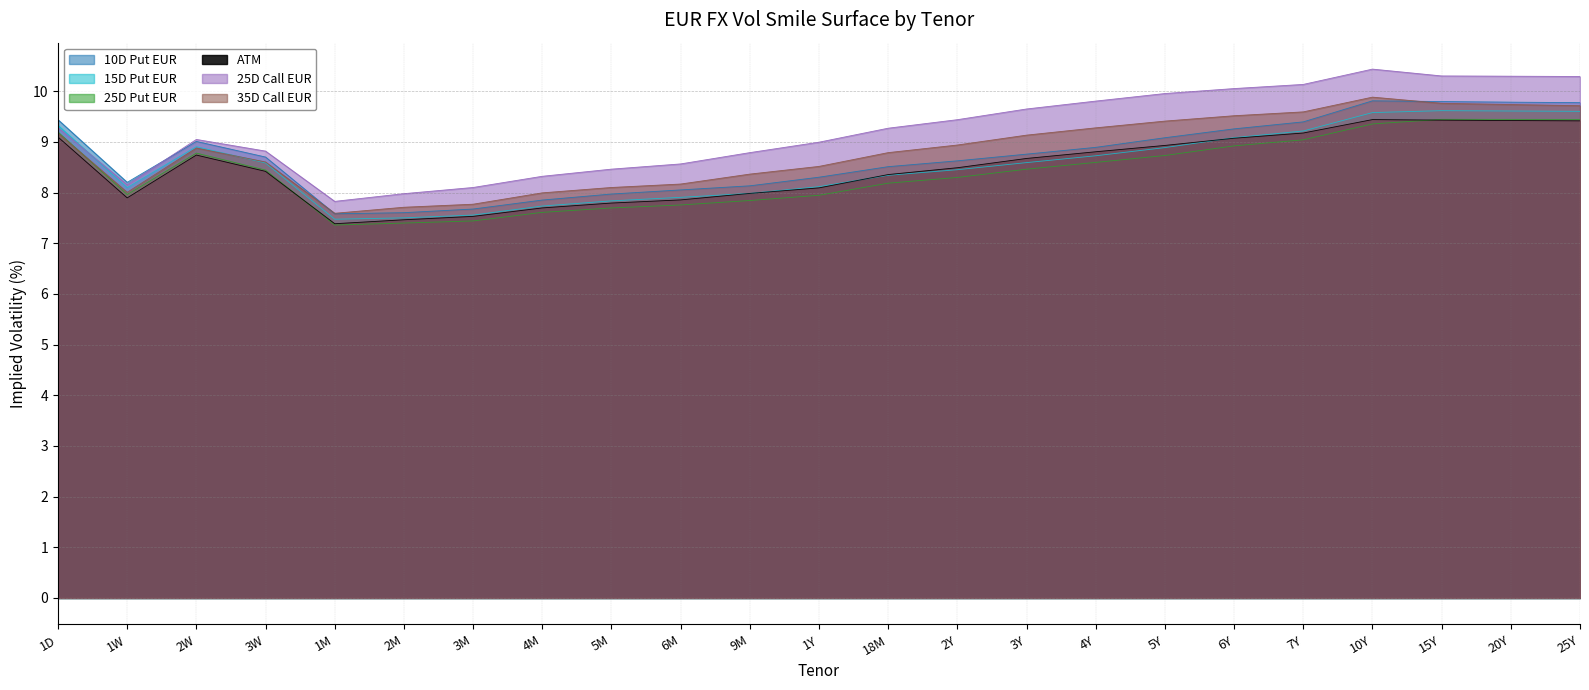

Does the chart display data point markers on the line(s)?

No